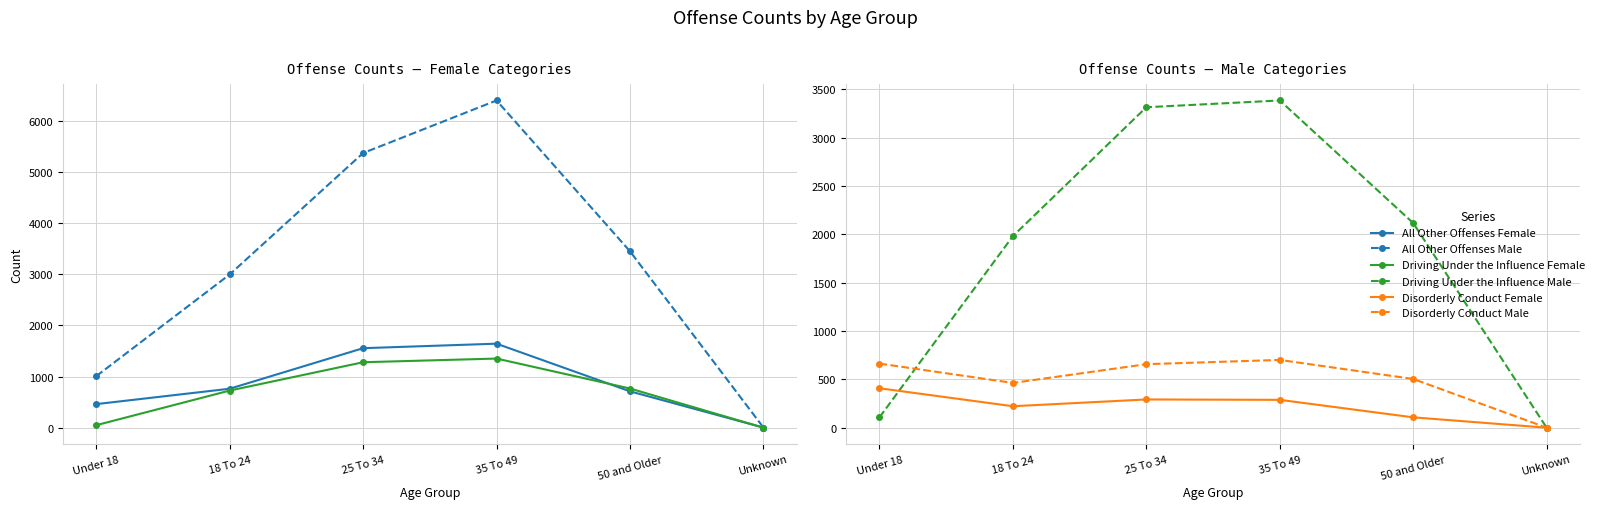

How many categories are shown in the chart?

6